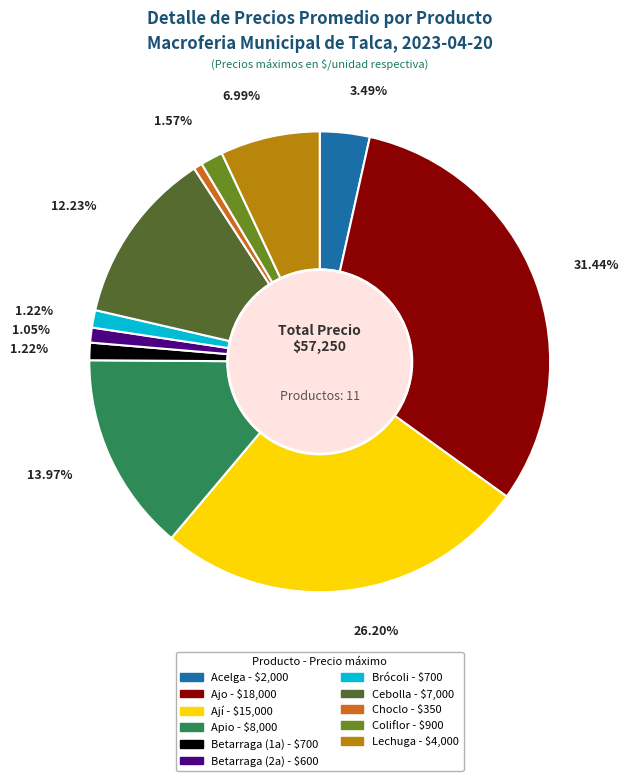

What percentage is the Betarraga (2a) slice, to the nearest percent?

1%